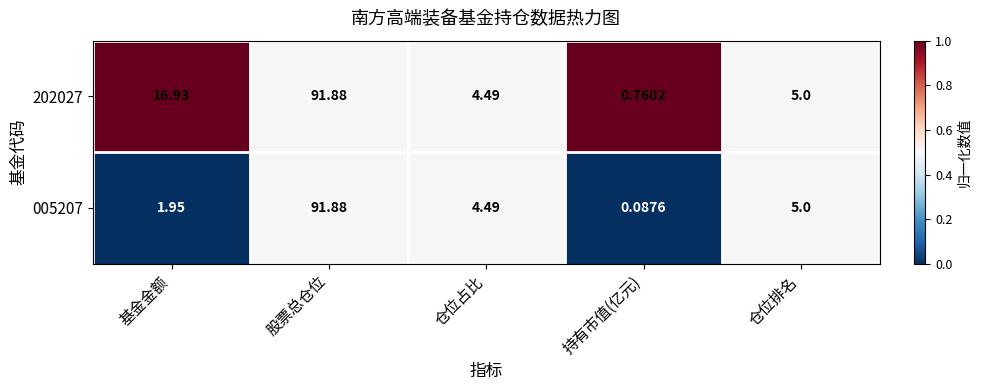

Is the value of 202027 at 股票总仓位 greater than the value of 005207 at 仓位排名?

Yes